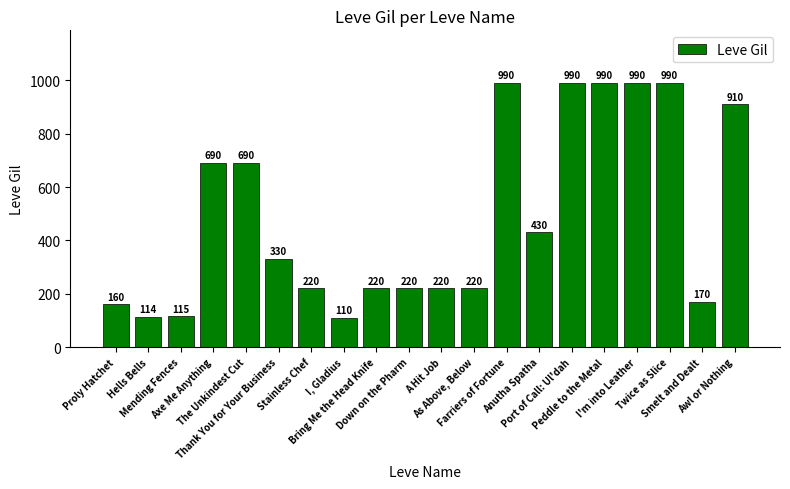

What is the smallest value displayed?

110